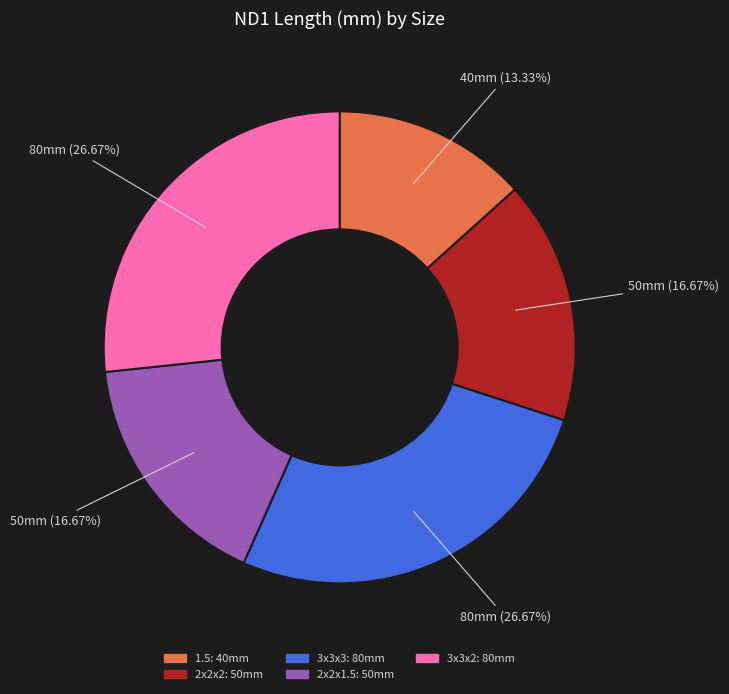

What is the ratio of the value at 1.5 to the value at 3x3x2?

0.5